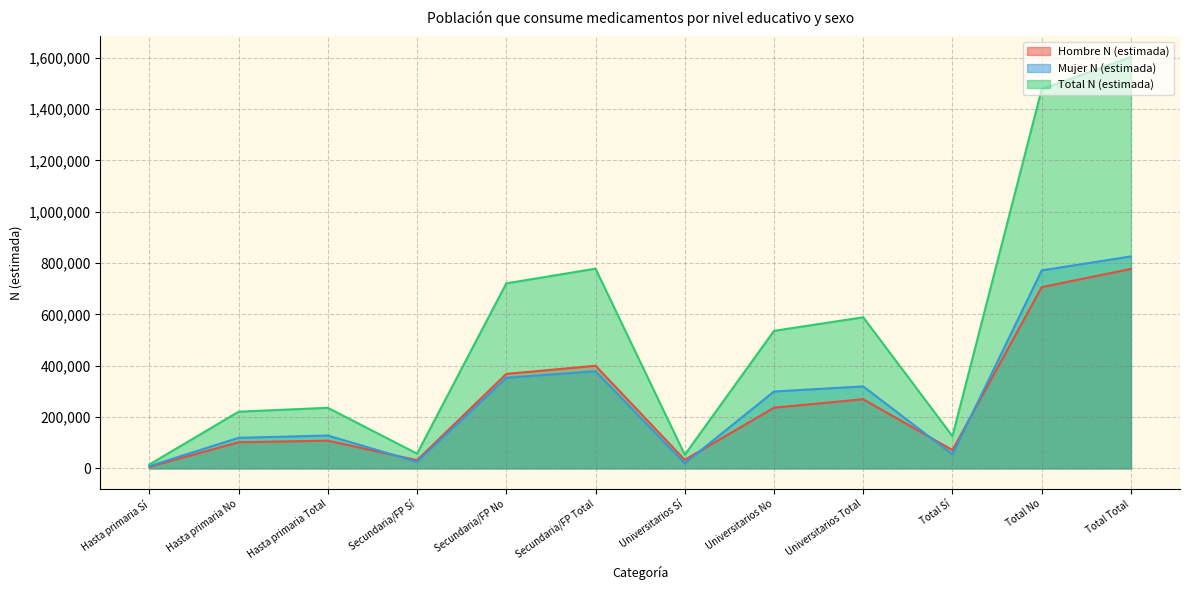

List the series in order of their peak value, highest first.

Total N (estimada), Mujer N (estimada), Hombre N (estimada)